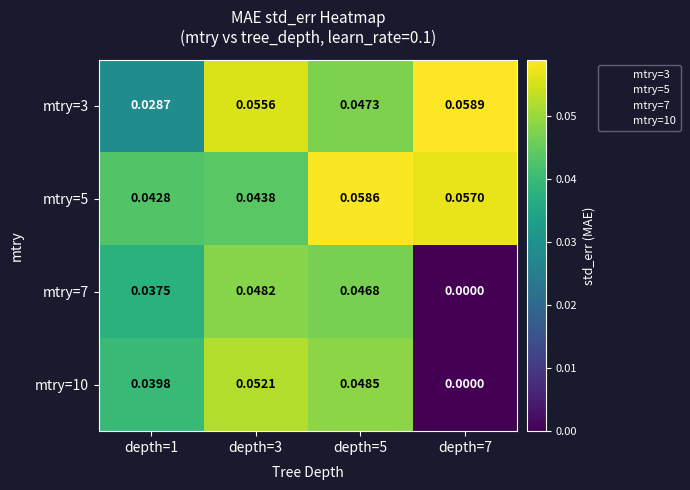

Is the value of mtry=5 at depth=1 greater than the value of mtry=10 at depth=3?

No